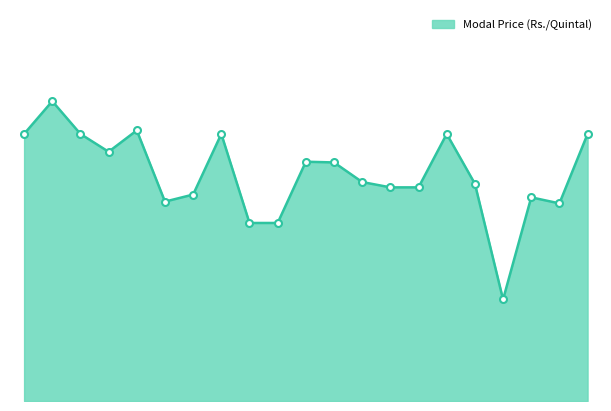

Does the chart have visible grid lines?

No